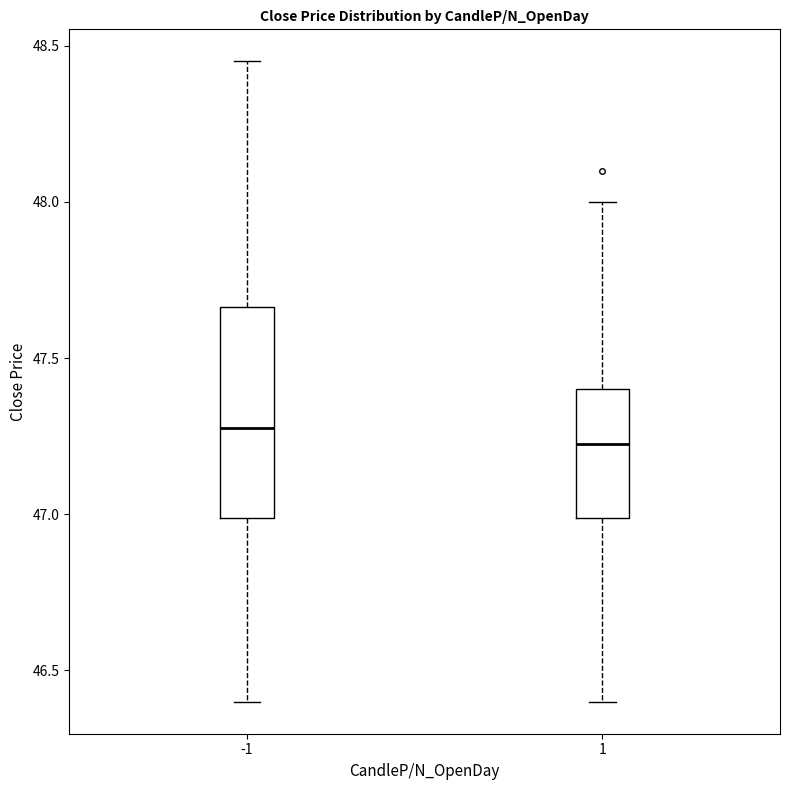

Reading left to right, read every box against the y-axis: the position of its median line, the range the box covers, and the ends of its whiskers. The values are not printed on the chart, so give them approximately, as read against the axis.

-1: median 47.30, box 47.00 to 47.65, whiskers 46.40 to 48.45
1: median 47.25, box 47.00 to 47.40, whiskers 46.40 to 48.00